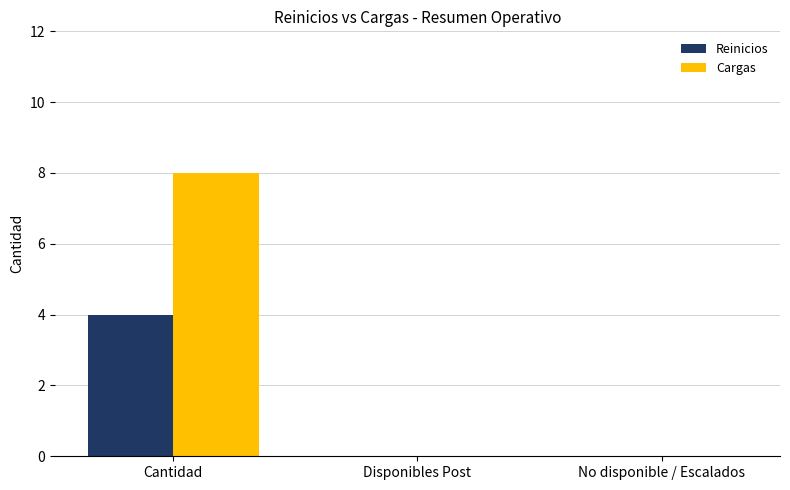

The Cargas series shows 8 at Cantidad. True or false?

True